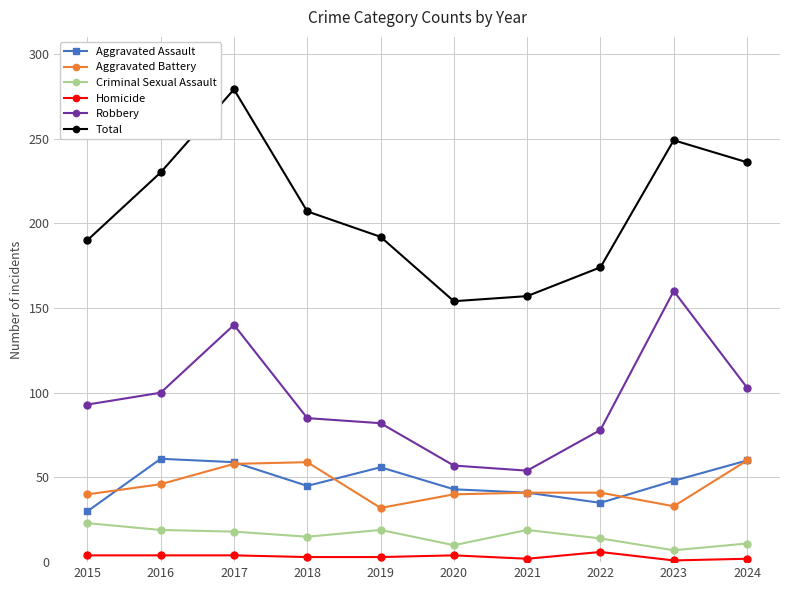

What is the maximum value shown in the chart?

279